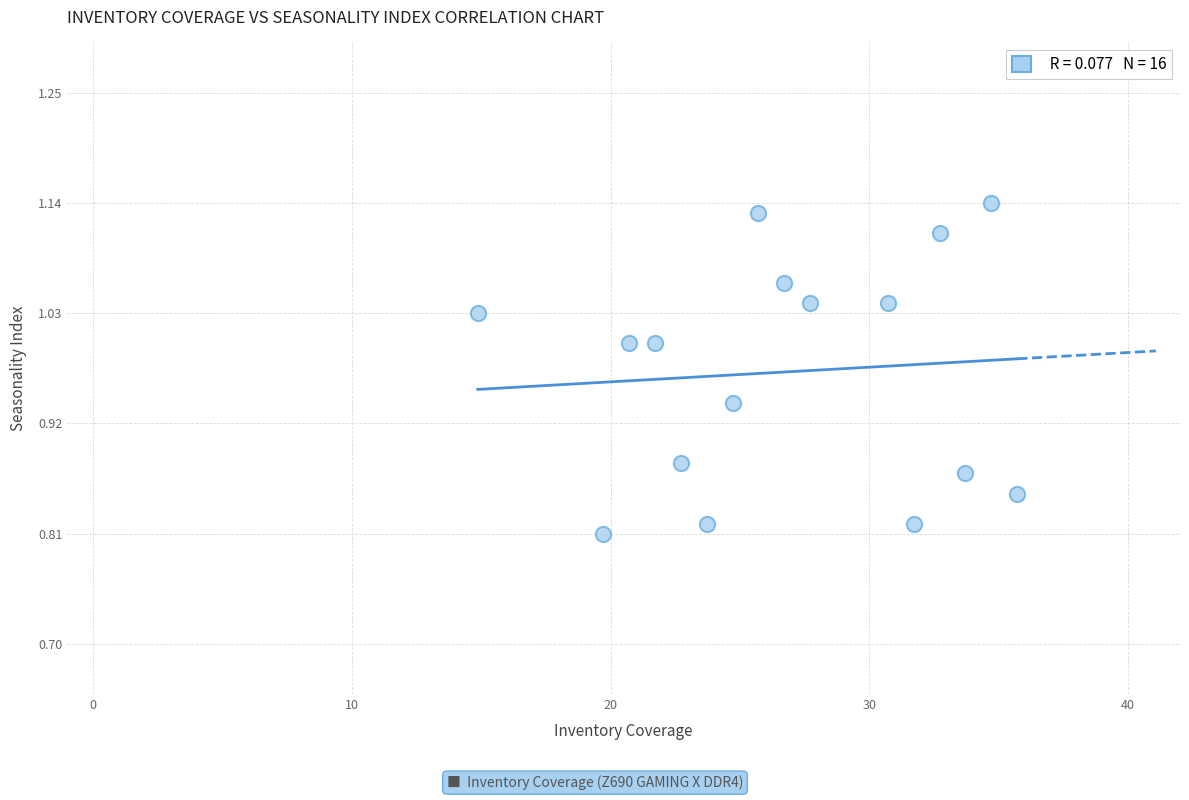

What is the range of Y values (max minus min)?

0.3